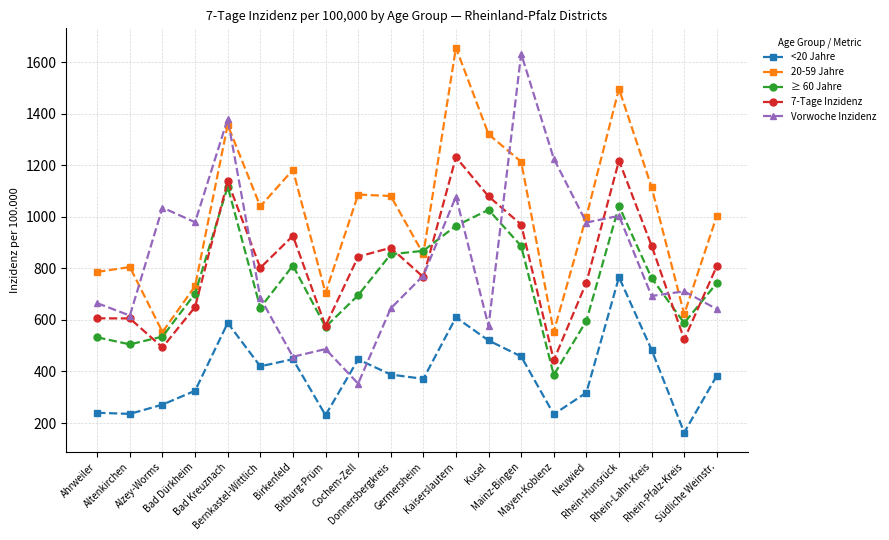

Which series has the largest total across all categories?

20-59 Jahre